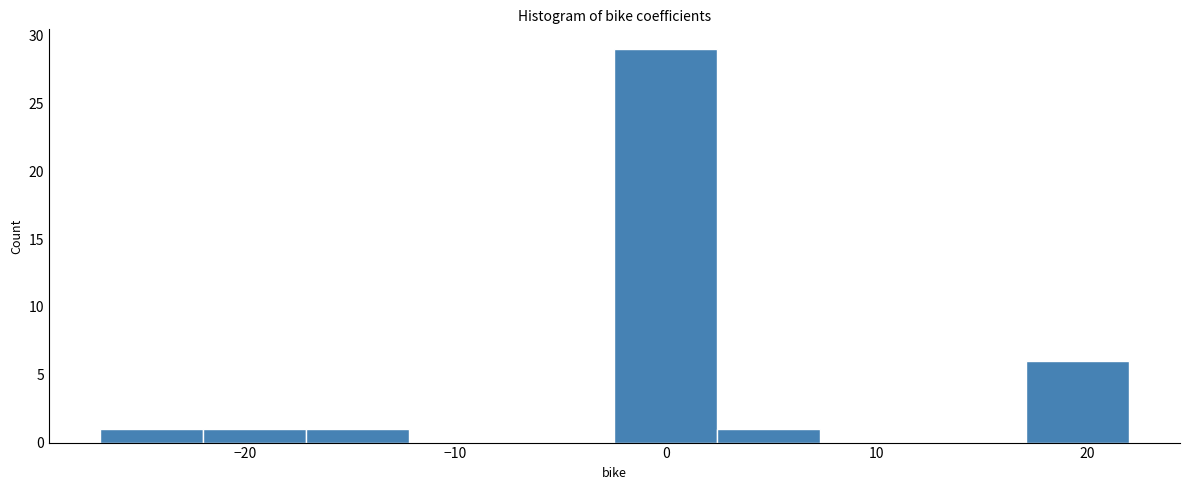

Reading left to right, list every bar in this chart as the range it spans on the x-axis followed by its height. Neither the bar edges nor the heights are printed on the chart, so give them approximately, as read against the axes.

-27 to -22: 1
-22 to -17: 1
-17 to -12: 1
-12 to -7: 0
-7 to -2: 0
-2 to 2: 29
2 to 7: 1
7 to 12: 0
12 to 17: 0
17 to 22: 6